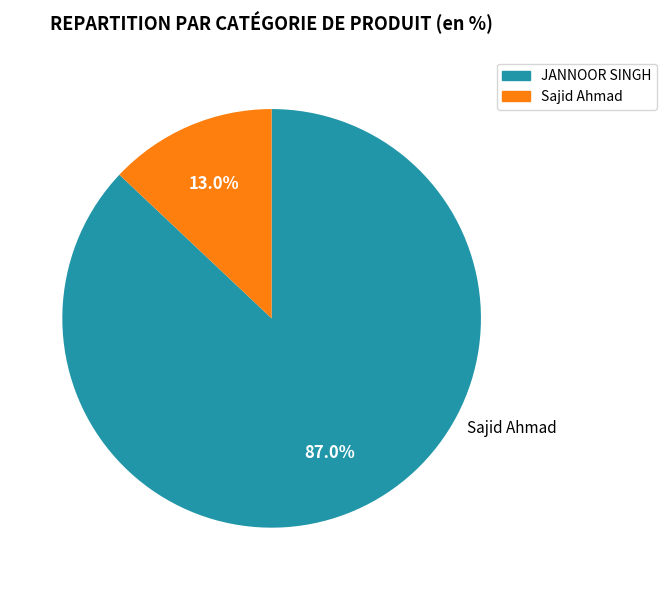

To the nearest percent, what portion does JANNOOR SINGH represent?

87%